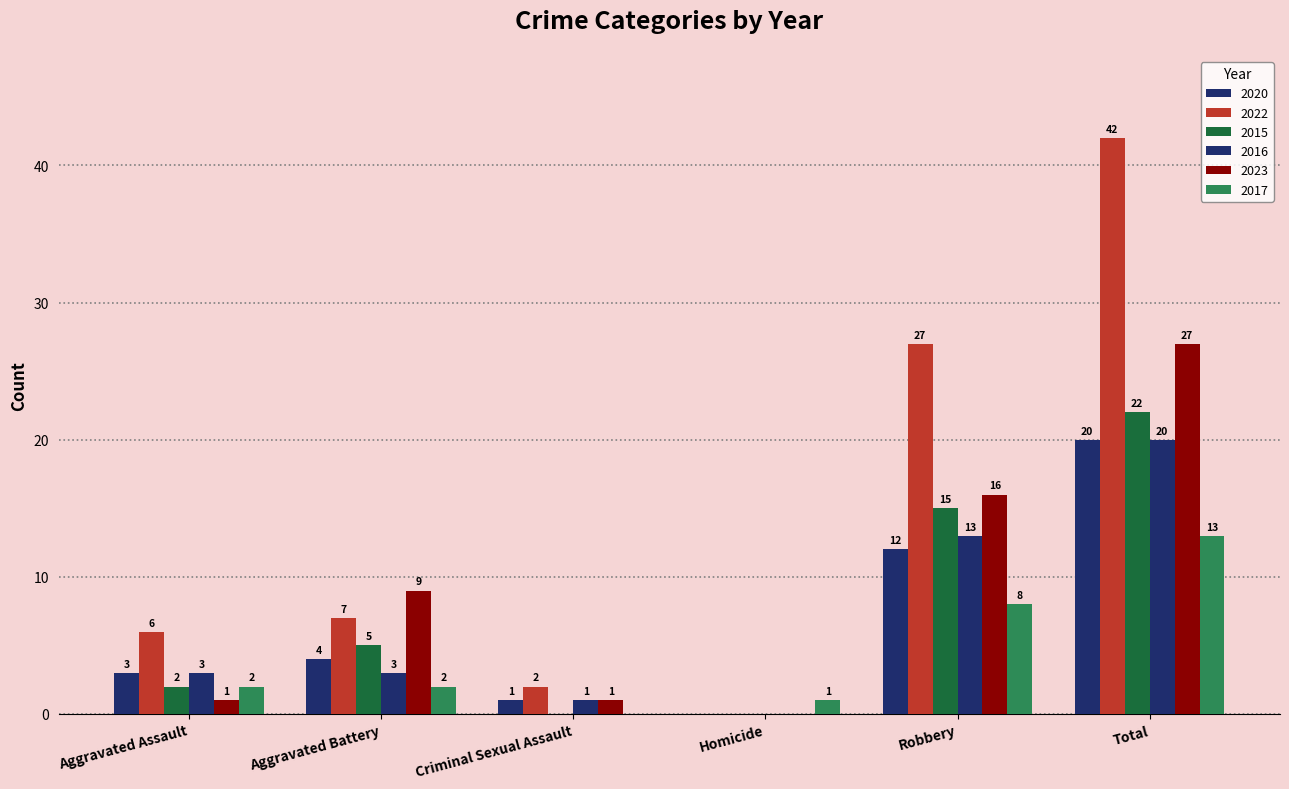

What position from the right is Homicide?

3